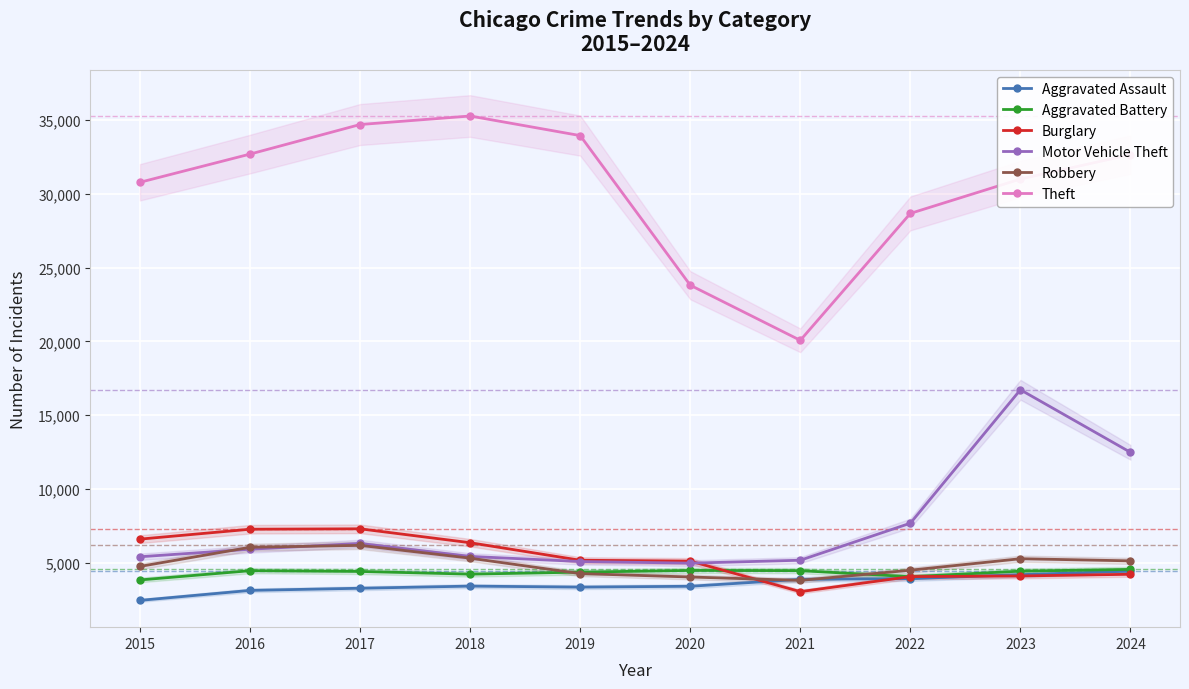

Reading left to right, transcribe all the data shown in this chart.

Aggravated Assault: 2473	3148	3294	3438	3371	3427	3895	3945	4212	4455
Aggravated Battery: 3855	4482	4431	4249	4385	4500	4485	4075	4451	4570
Burglary: 6618	7288	7316	6375	5188	5131	3064	4082	4124	4240
Motor Vehicle Theft: 5425	5935	6327	5447	5103	4991	5190	7696	16727	12493
Robbery: 4771	6067	6196	5330	4285	4055	3825	4514	5292	5147
Theft: 30770	32678	34679	35255	33930	23804	20073	28663	30989	32640